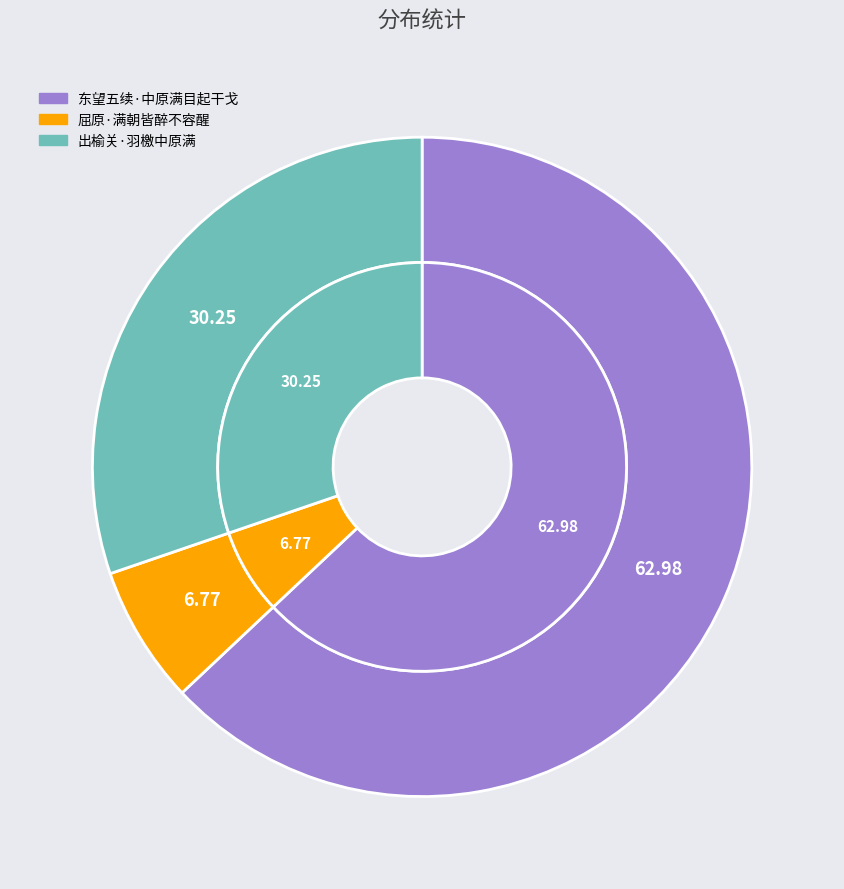

Which category accounts for the majority?

东望五续·中原满目起干戈